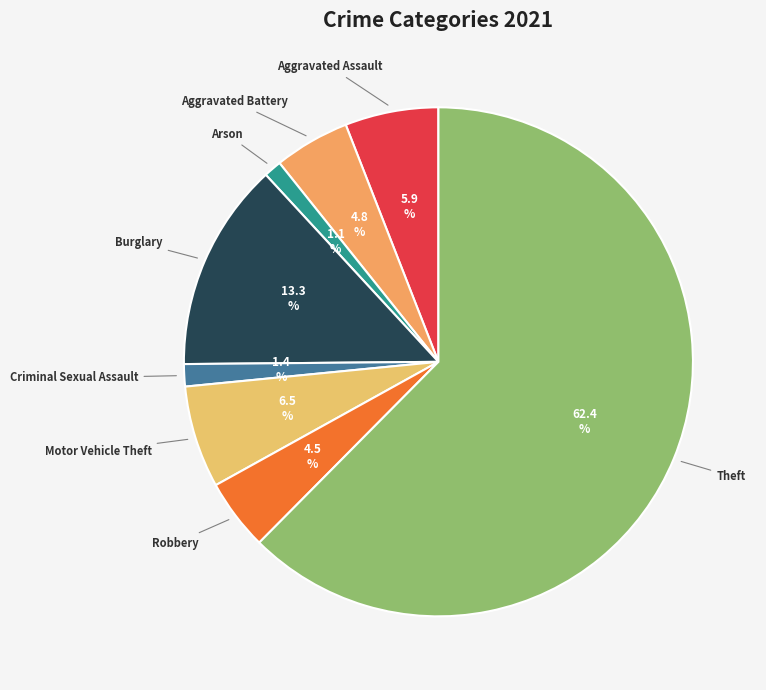

How many segments does this pie chart have?

8